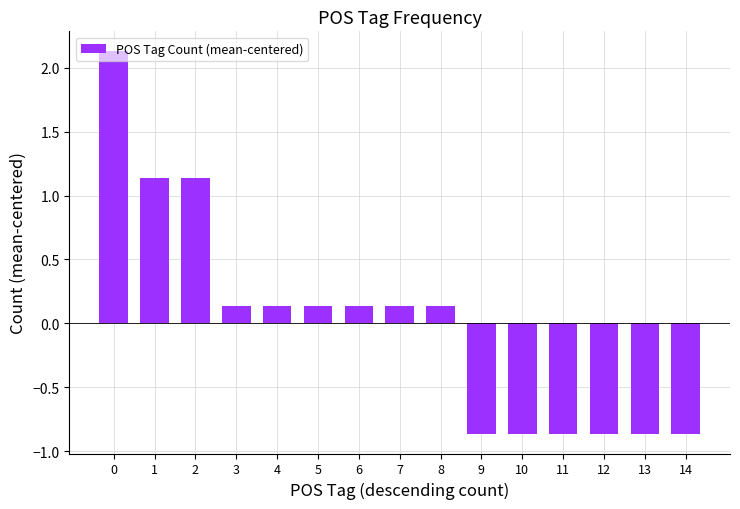

What is the sum of the values at 11 and 0?

1.3